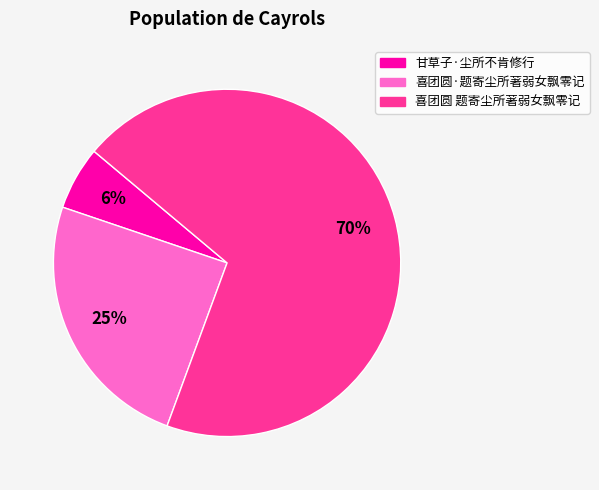

Count the number of slices in the pie.

3